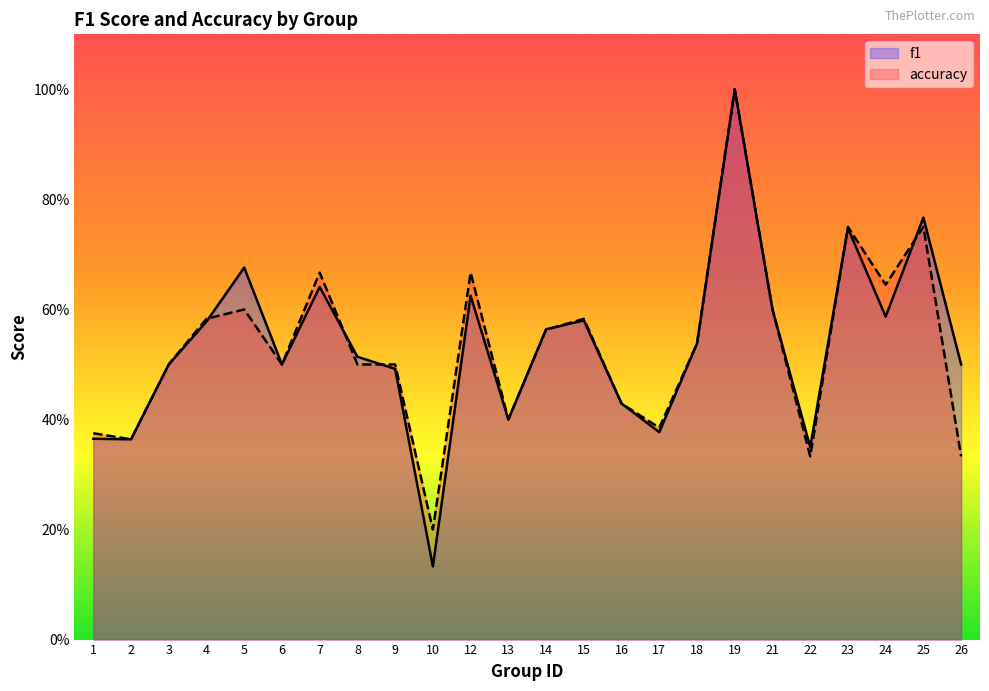

Reading left to right, extract all data points from this chart.

f1: 1=0.4	2=0.4	3=0.5	4=0.6	5=0.7	6=0.5	7=0.6	8=0.5	9=0.5	10=0.1	12=0.6	13=0.4	14=0.6	15=0.6	16=0.4	17=0.4	18=0.5	19=1.0	21=0.6	22=0.3	23=0.7	24=0.6	25=0.8	26=0.5
accuracy: 1=0.4	2=0.4	3=0.5	4=0.6	5=0.6	6=0.5	7=0.7	8=0.5	9=0.5	10=0.2	12=0.7	13=0.4	14=0.6	15=0.6	16=0.4	17=0.4	18=0.5	19=1.0	21=0.6	22=0.3	23=0.8	24=0.6	25=0.8	26=0.3